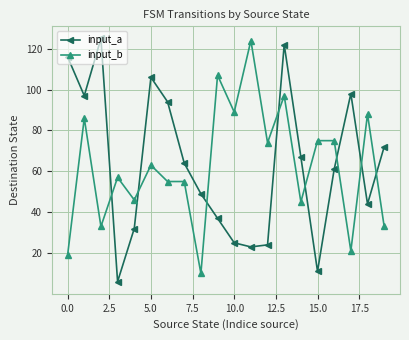

What is the value of the input_b point at the 16th from the left?

75